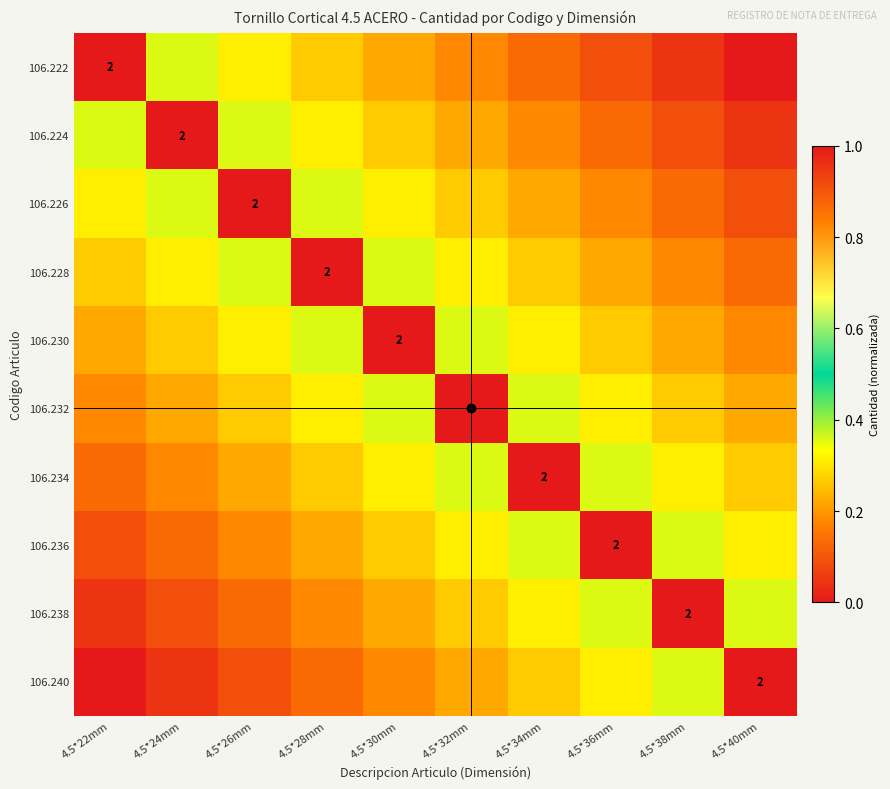

List the labels in order of 106.232 value, largest first.

4.5*32mm, 4.5*30mm, 4.5*34mm, 4.5*28mm, 4.5*36mm, 4.5*26mm, 4.5*38mm, 4.5*24mm, 4.5*40mm, 4.5*22mm